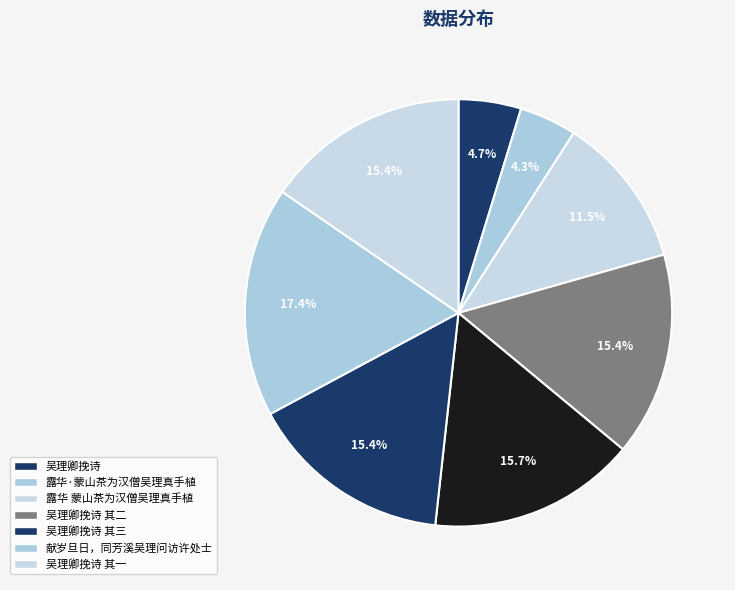

How many slices are in this pie chart?

8